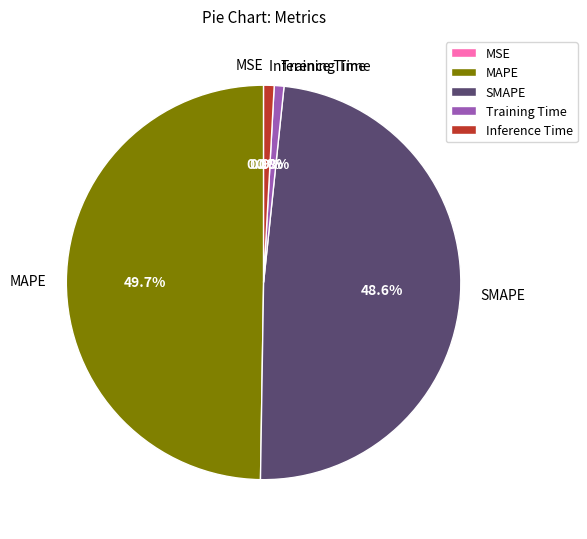

Which slice is the largest?

MAPE